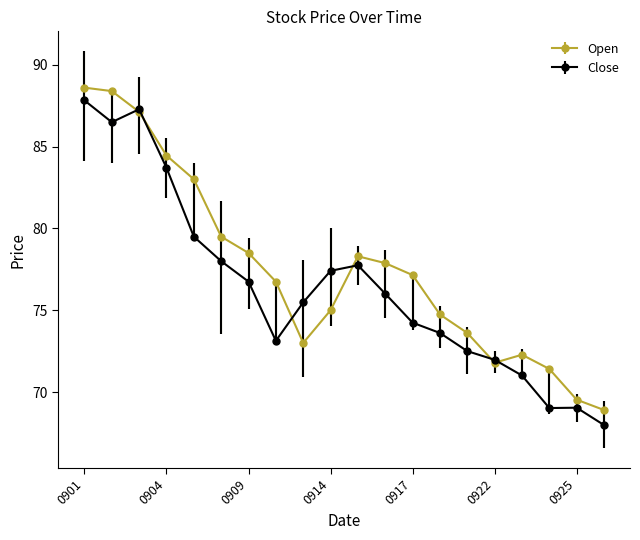

What is the highest value of the Close series?

87.8